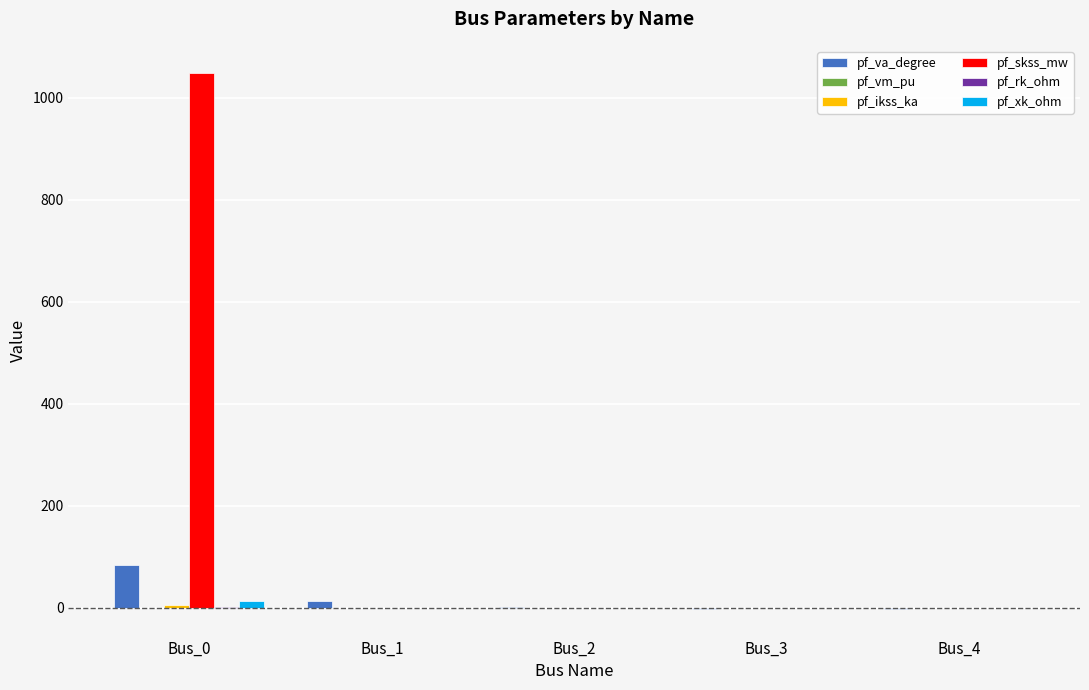

Which label corresponds to the largest value in the chart?

Bus_0